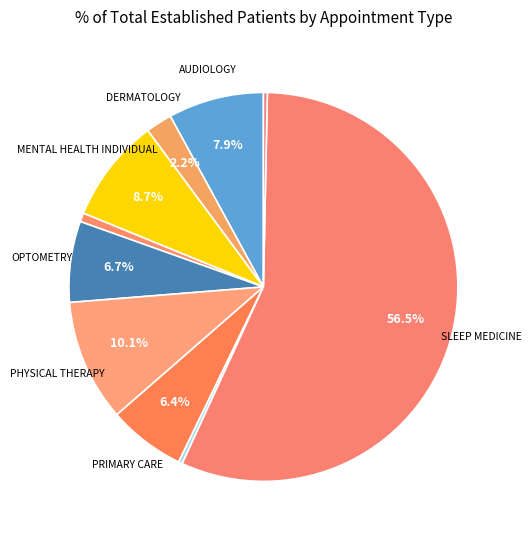

How many slices are in this pie chart?

10